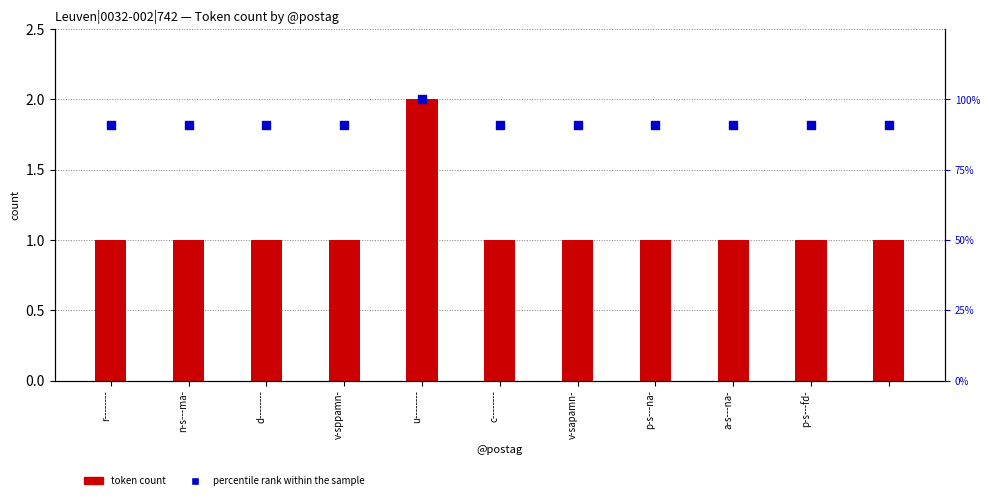

What is the total value across all series at n-s---ma-?

91.9